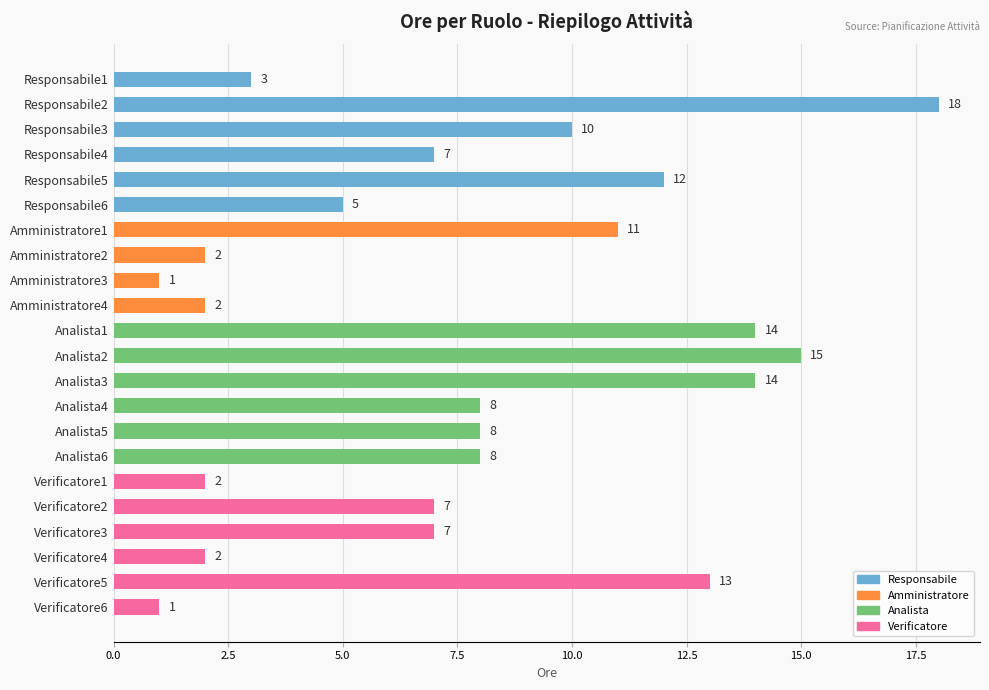

What is the average value?

8